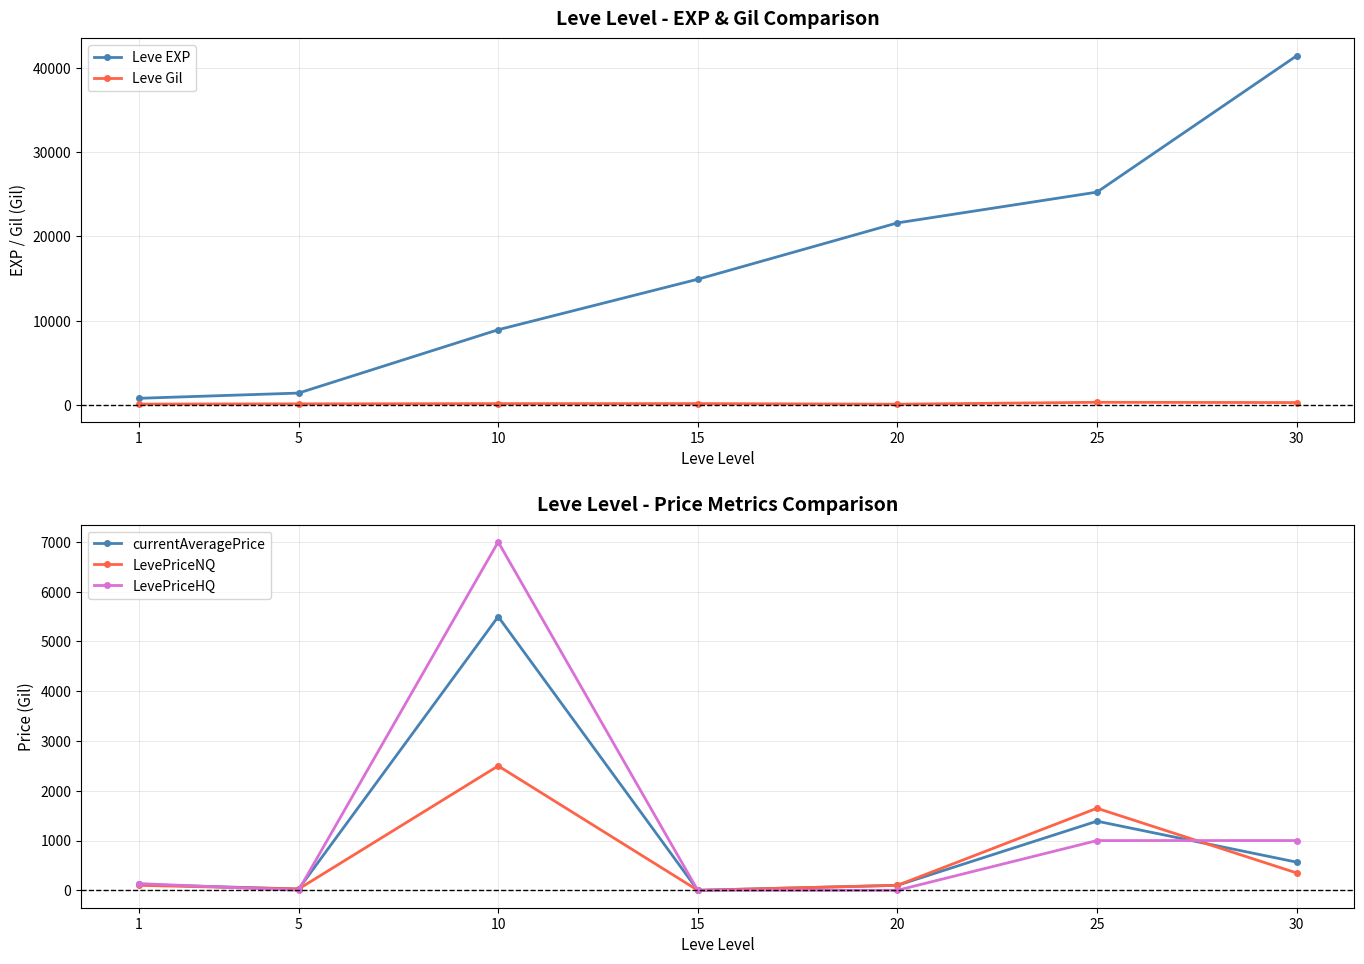

What is the average value of the LevePriceHQ series?

1304.9